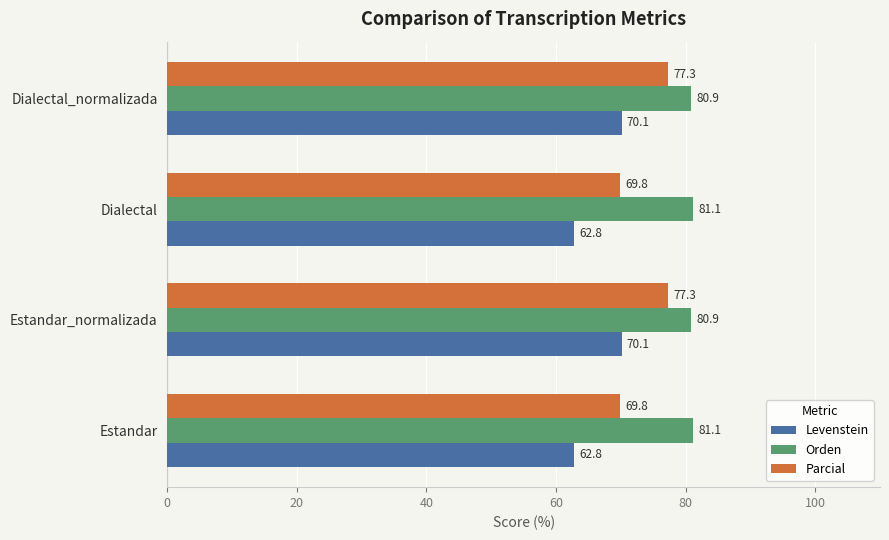

True or false: Orden has a value of 80.9 at Estandar_normalizada.

True